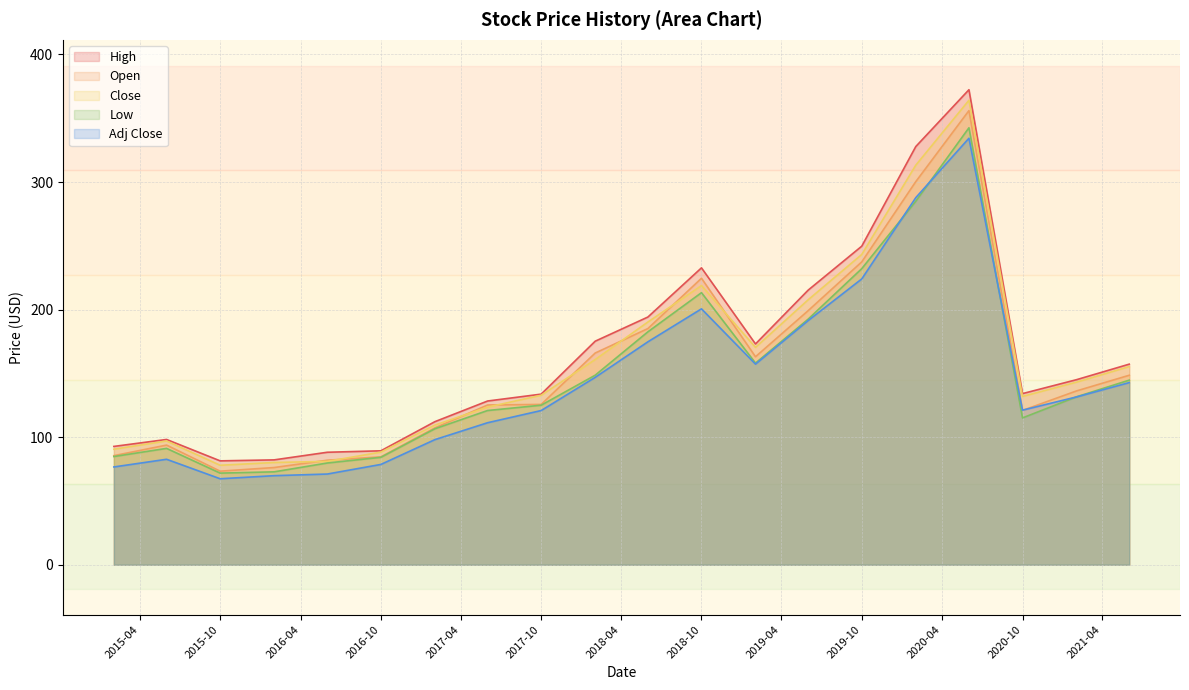

At which category is the sum across all series the highest?

2020-06-01